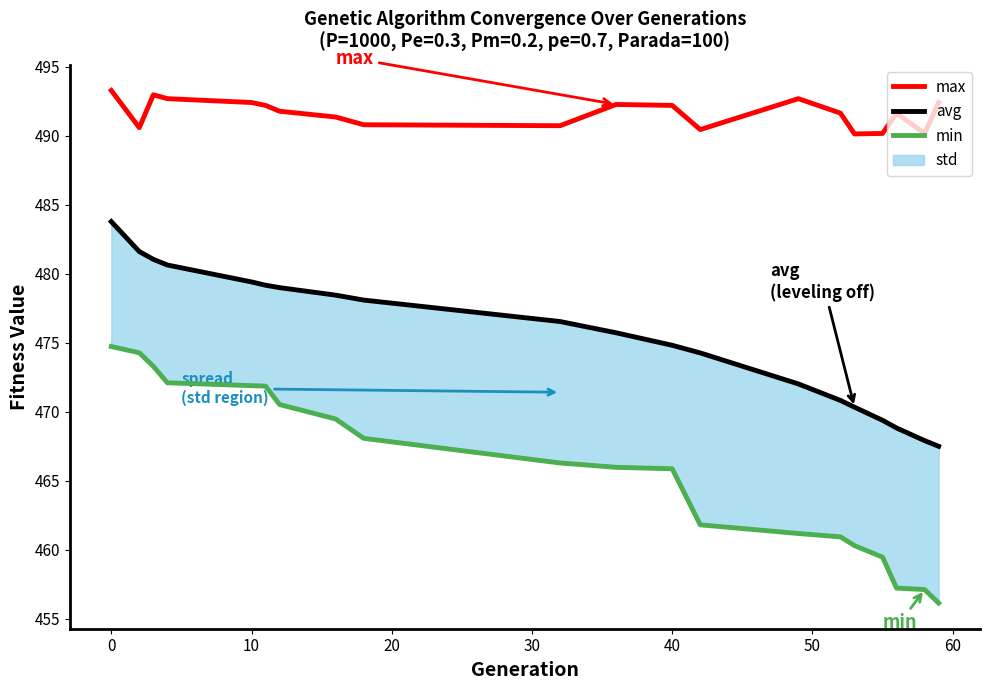

What is the minimum value for avg?

467.5